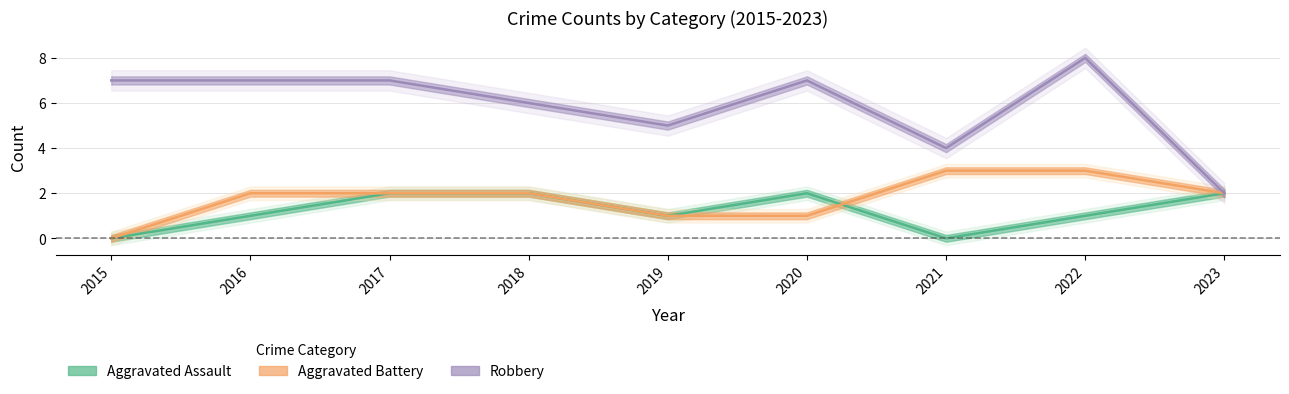

In Aggravated Assault, how many points are lower than both neighbors (excluding endpoints)?

2